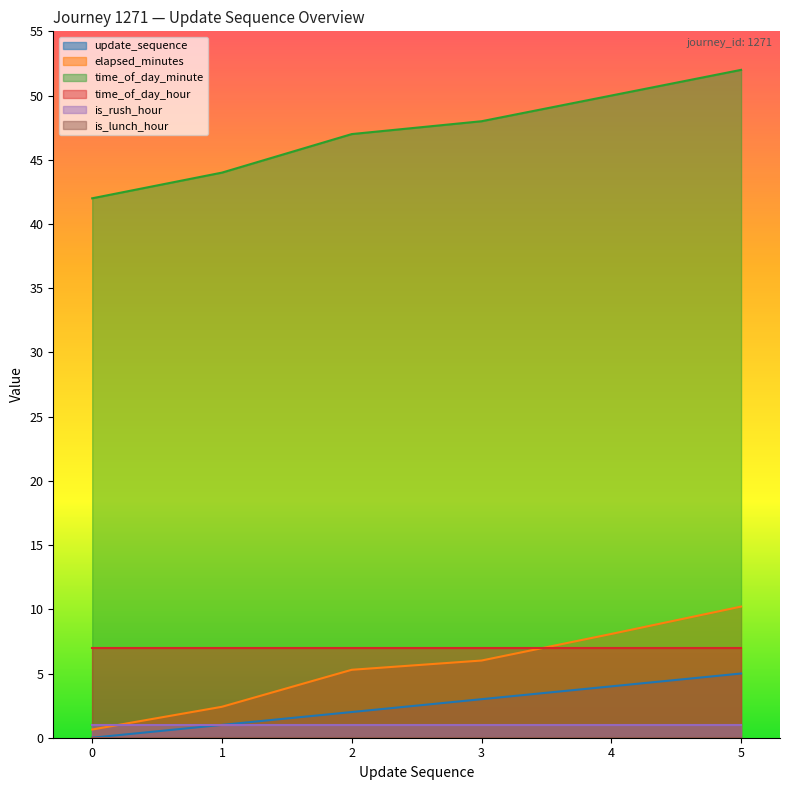

True or false: update_sequence has a value of 4.0 at 4.

True